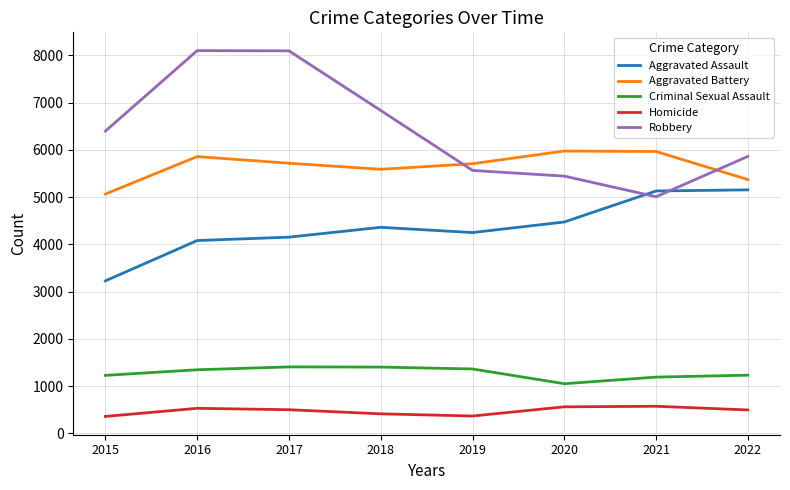

Where is Robbery nearest to the value 6554?

2015